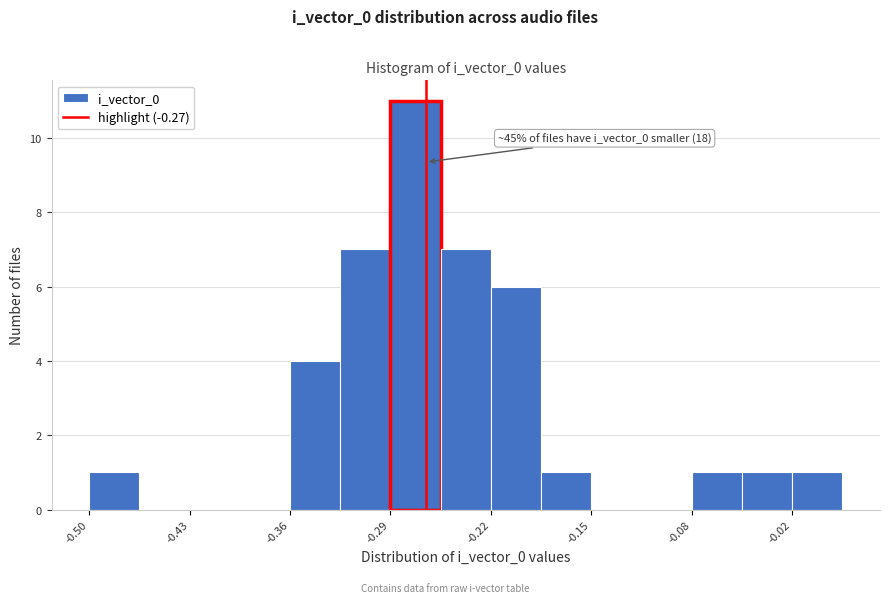

Around what value on the x-axis is the tallest bar? Give the approximate position of its centre, as read against the axis.

-0.28